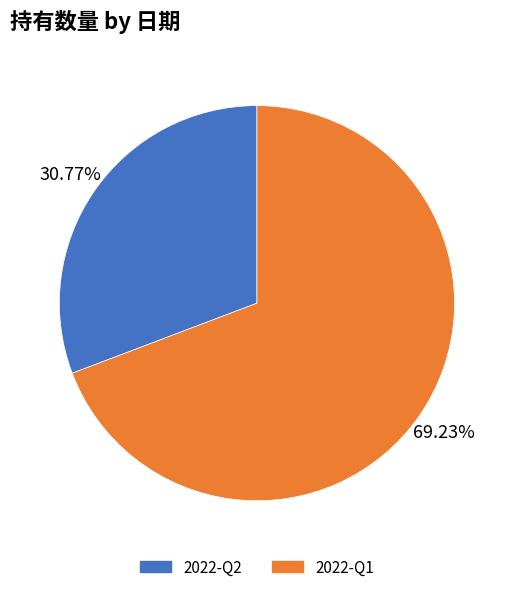

Which category accounts for the majority?

2022-Q1